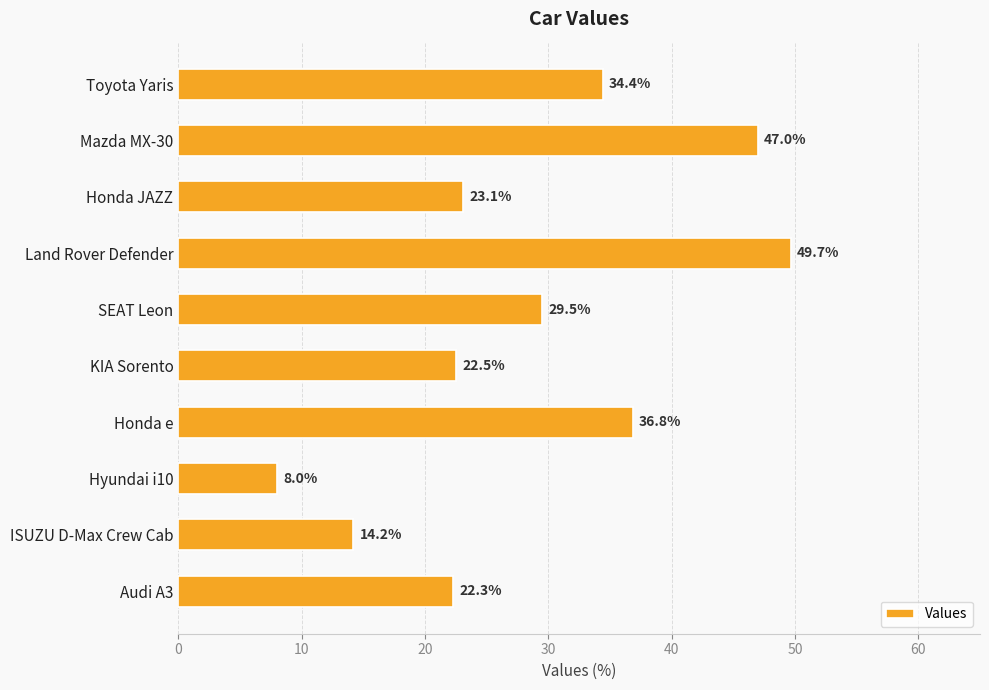

What is the difference between the maximum and minimum values?

41.7